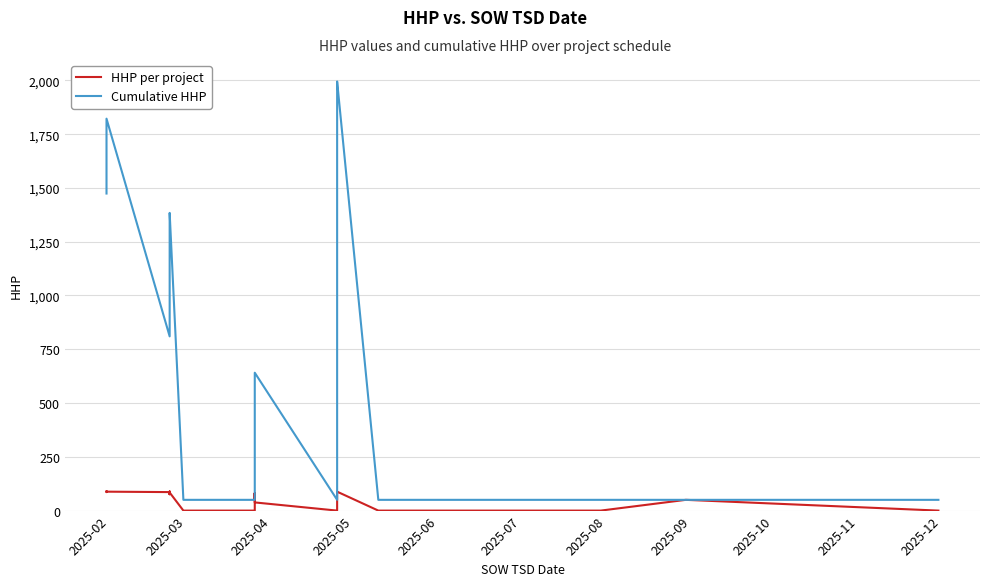

What is the value of the Cumulative HHP point at the 18th from the left?

107